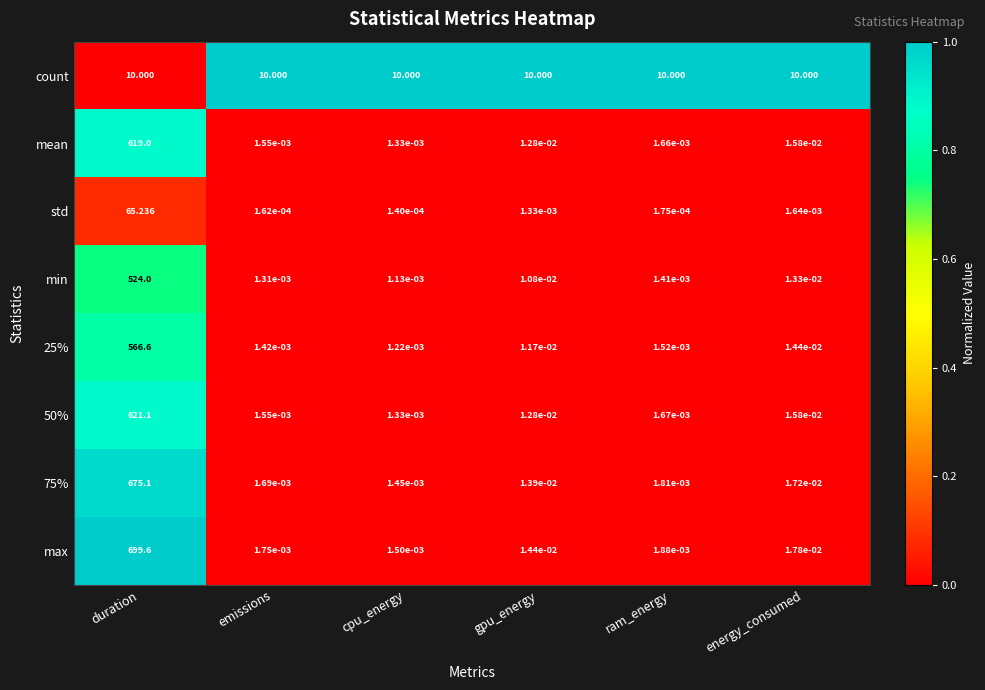

Is the value of count at gpu_energy greater than the value of std at gpu_energy?

Yes